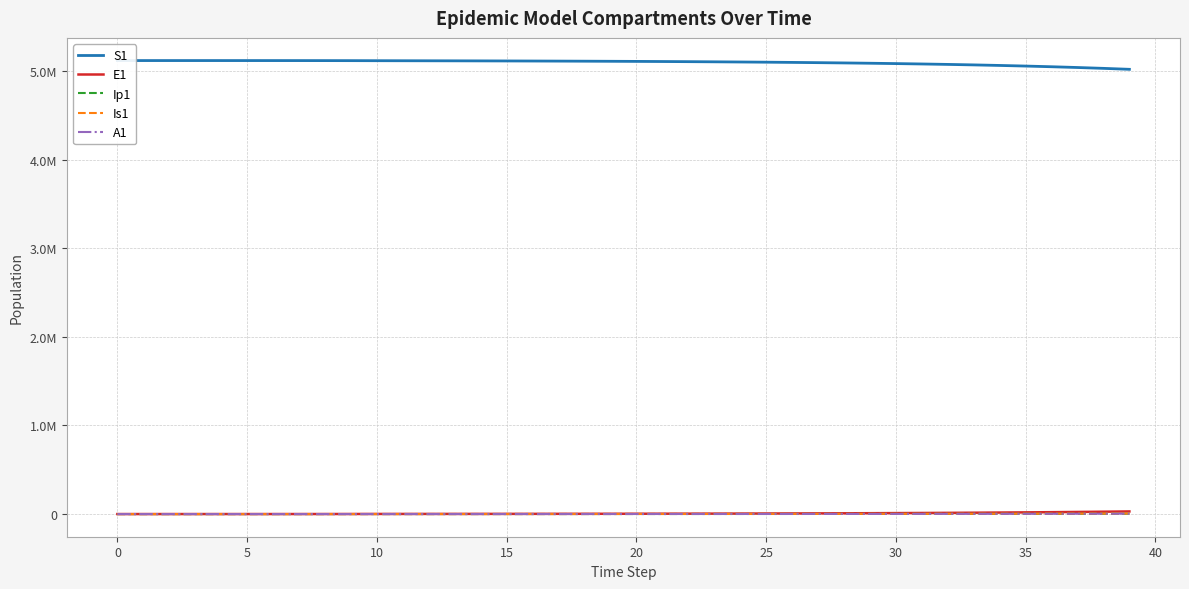

Is this an area chart (filled region under the line)?

No